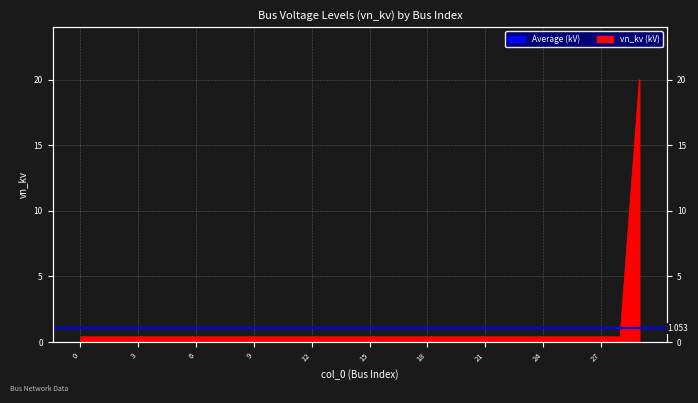

True or false: the data shows 0.4 at 5.

True